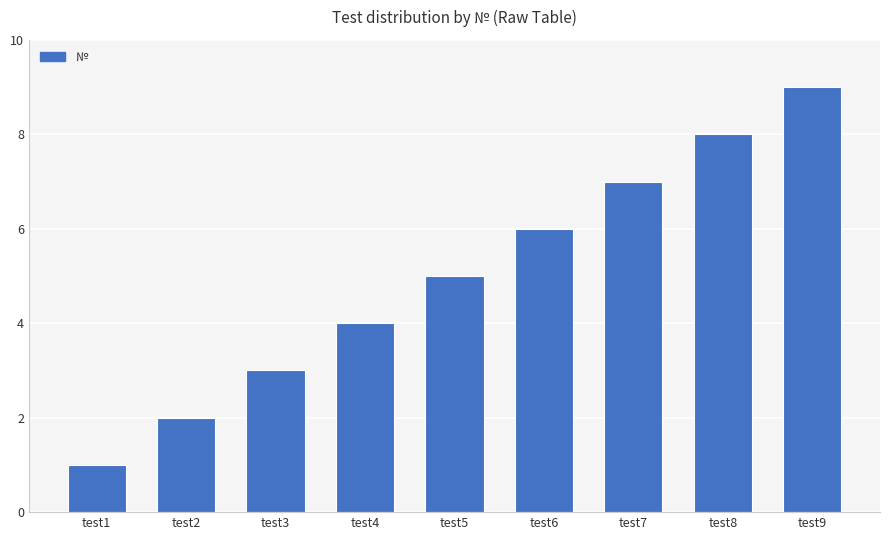

Rank the categories by value from highest to lowest.

test9, test8, test7, test6, test5, test4, test3, test2, test1